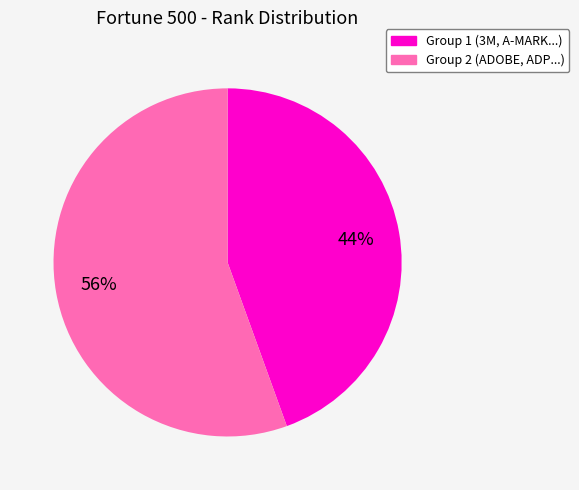

To the nearest percent, what is the average slice percentage?

50%